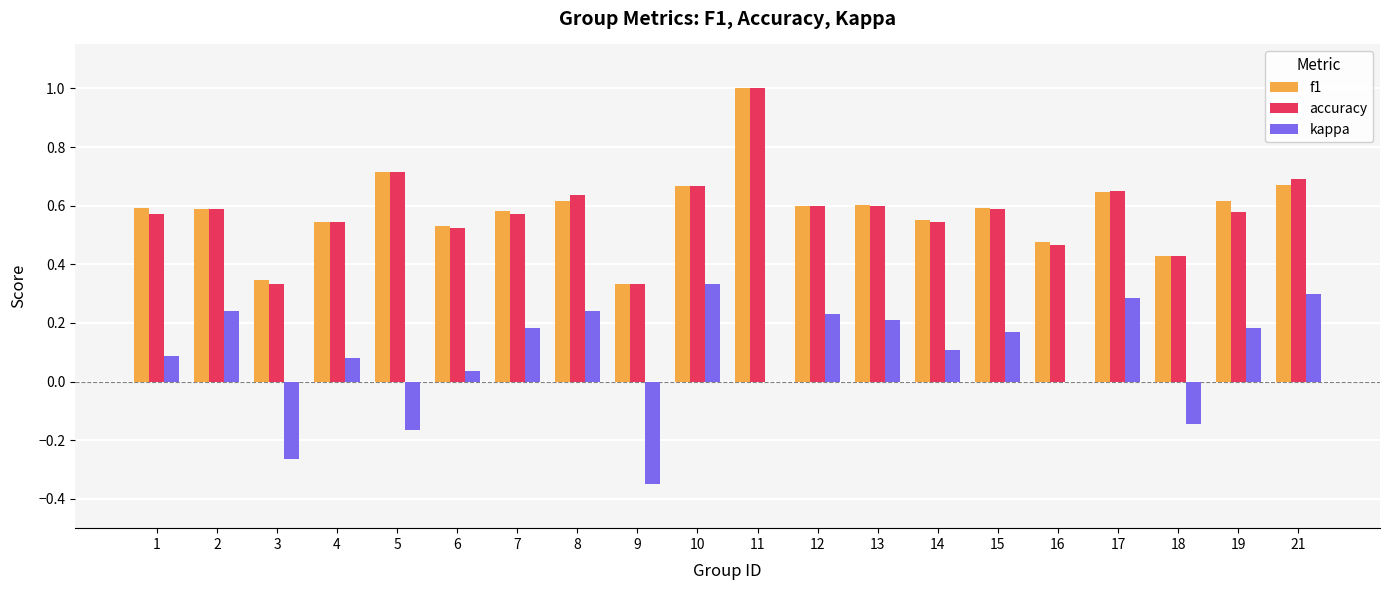

Which label corresponds to the largest value in the chart?

11